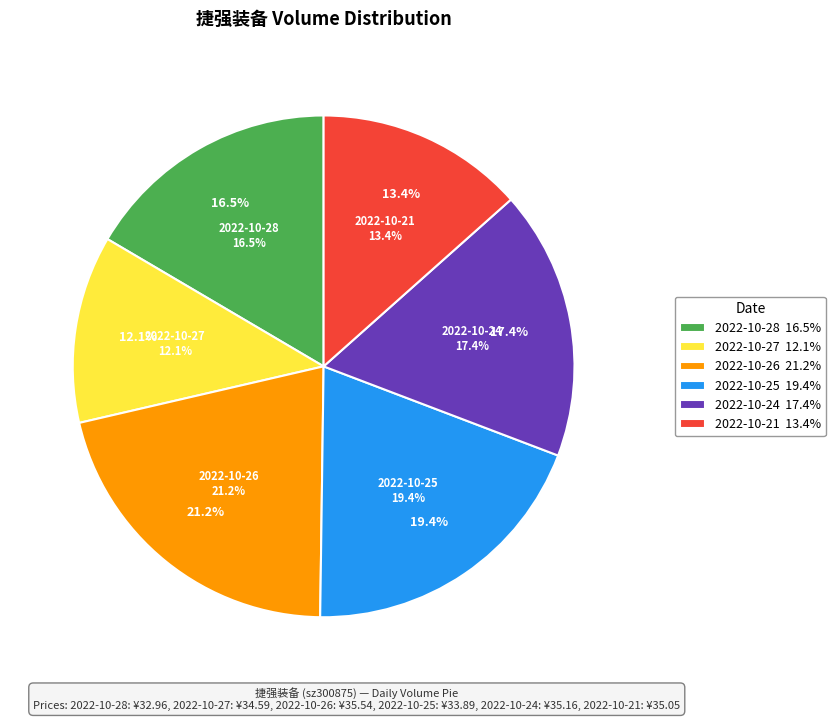

To the nearest percent, what portion does 2022-10-25 represent?

19%